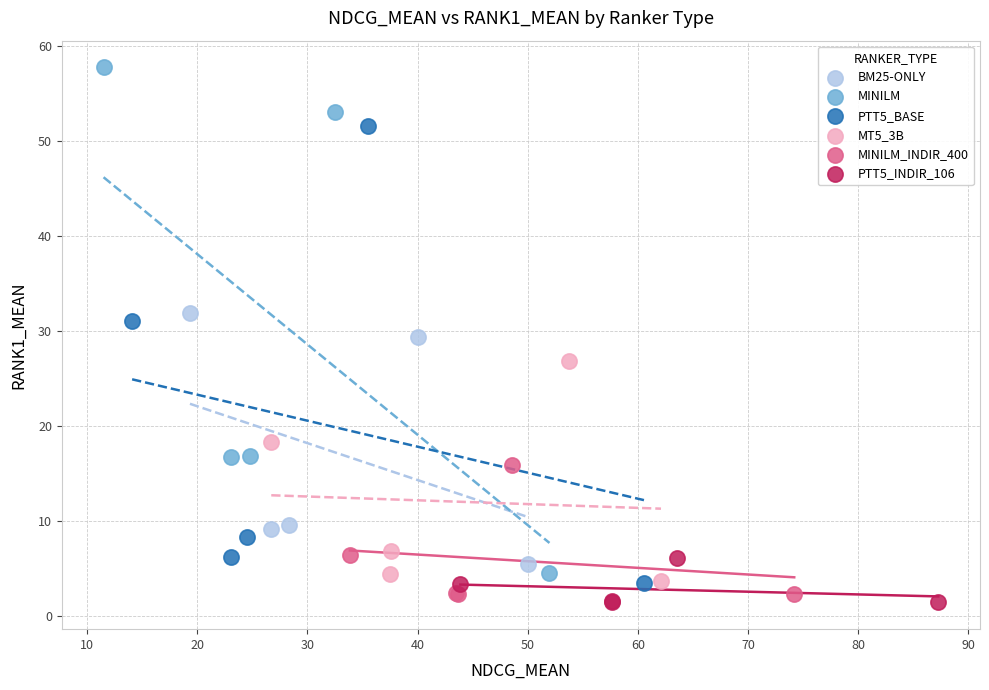

Which series reaches the minimum Y coordinate?

PTT5_INDIR_106